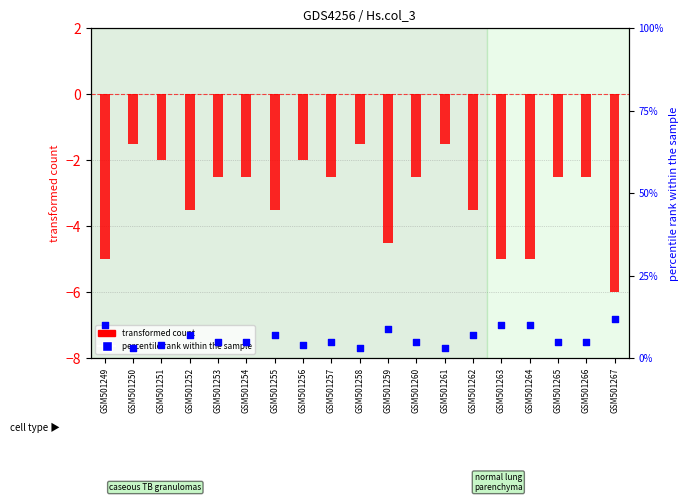

Which series has the largest total across all categories?

percentile rank within the sample